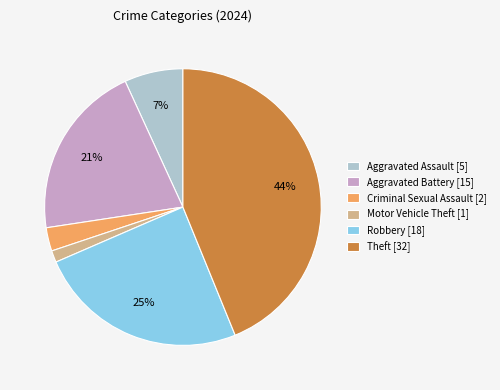

Rank the categories by value from lowest to highest.

Motor Vehicle Theft [1], Criminal Sexual Assault [2], Aggravated Assault [5], Aggravated Battery [15], Robbery [18], Theft [32]